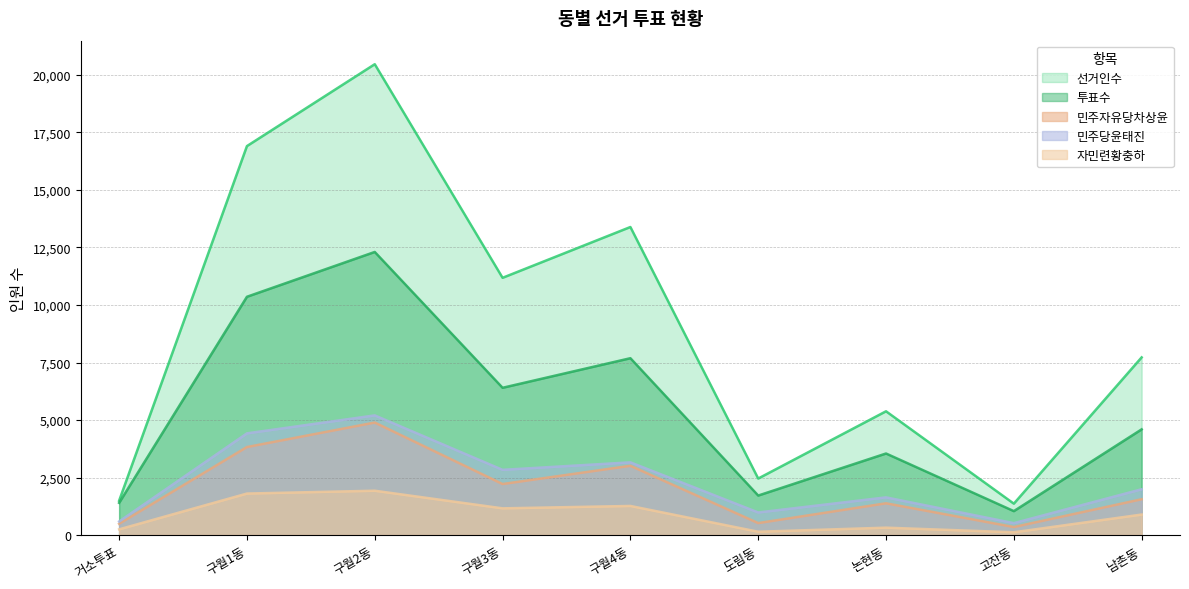

What is the value of the 투표수 point at the 8th from the left?

1039